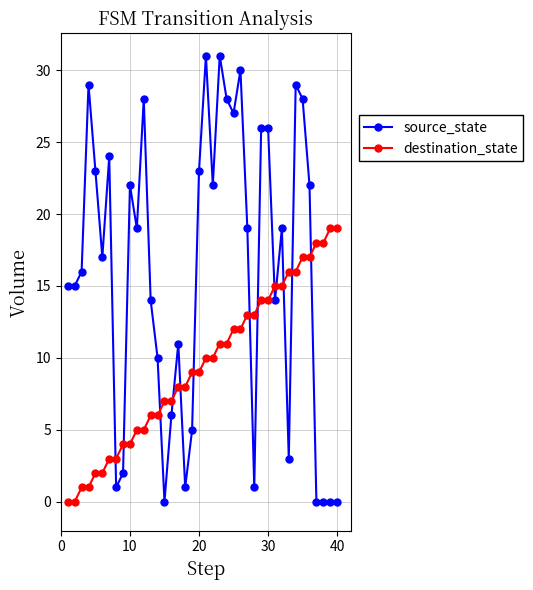

How many times do source_state and destination_state cross each other?

13